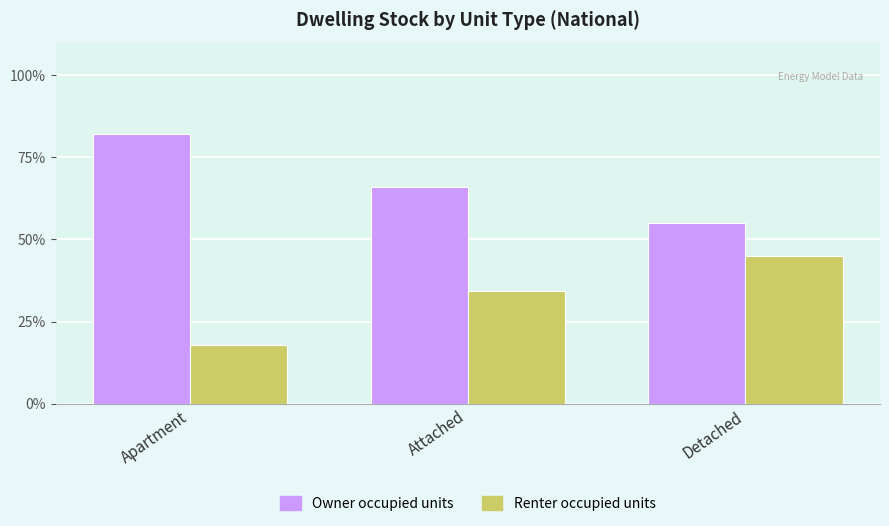

What is the label of the 1st bar from the left?

Apartment